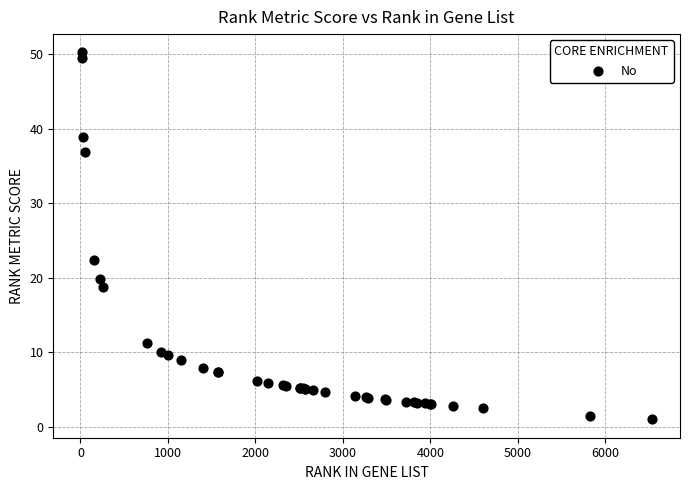

What Y value in the scatter plot is closest to 25?

22.4